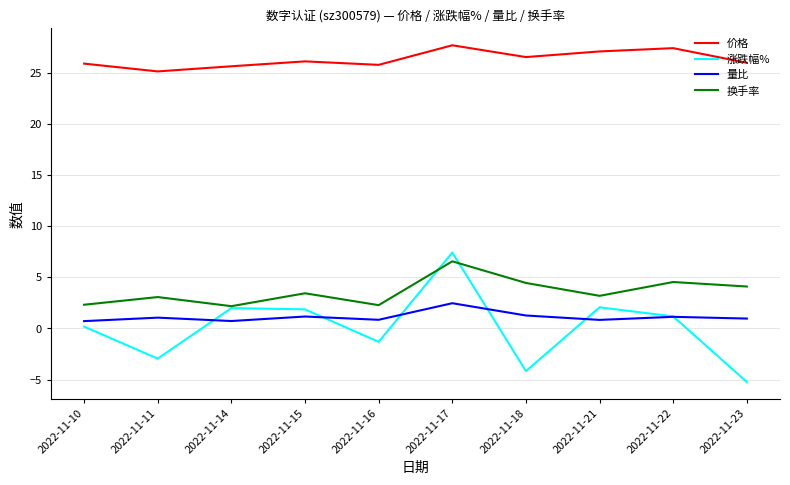

Which series has the widest spread of values?

涨跌幅%